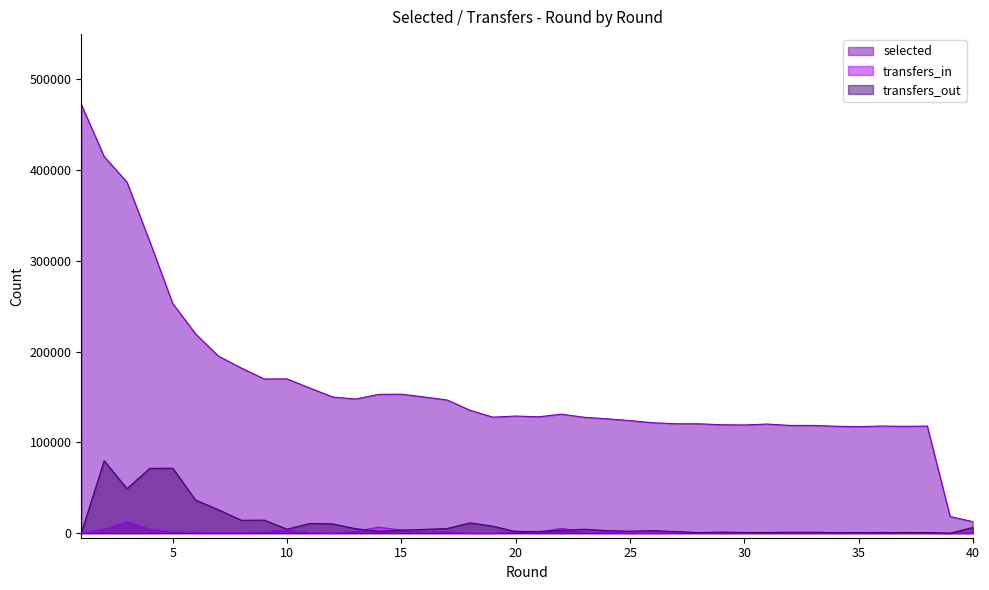

True or false: selected and transfers_out intersect in this chart.

False